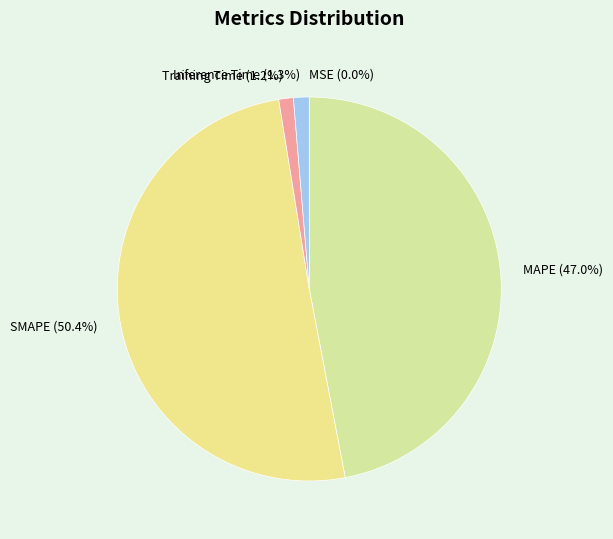

Is it true that SMAPE is 39% of the pie?

False